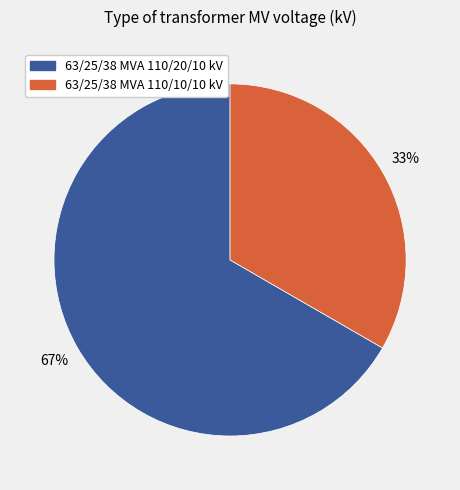

Does 63/25/38 MVA 110/10/10 kV represent more than half of the total?

No